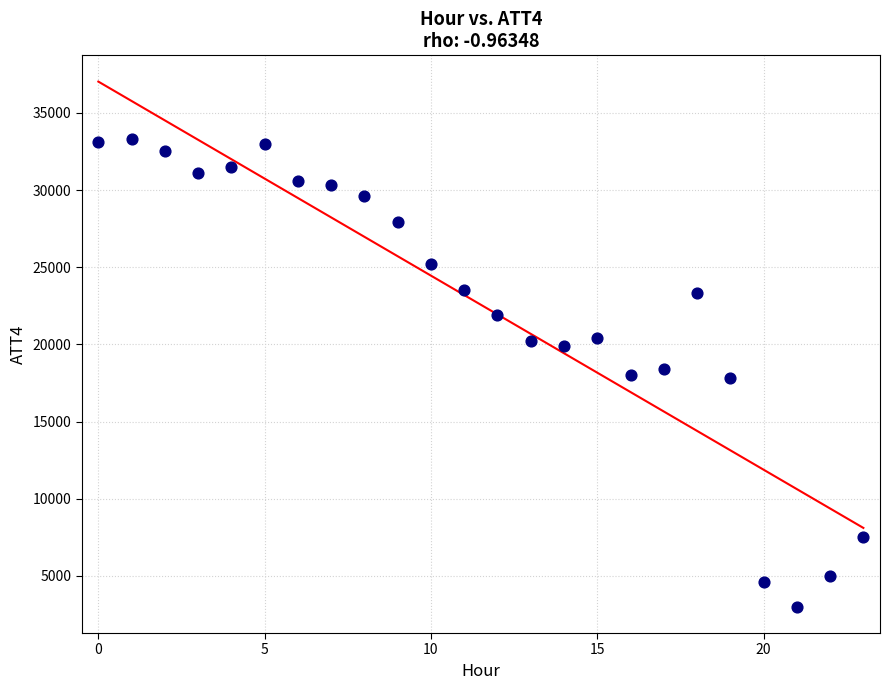

What is the range of Y values (max minus min)?

30300